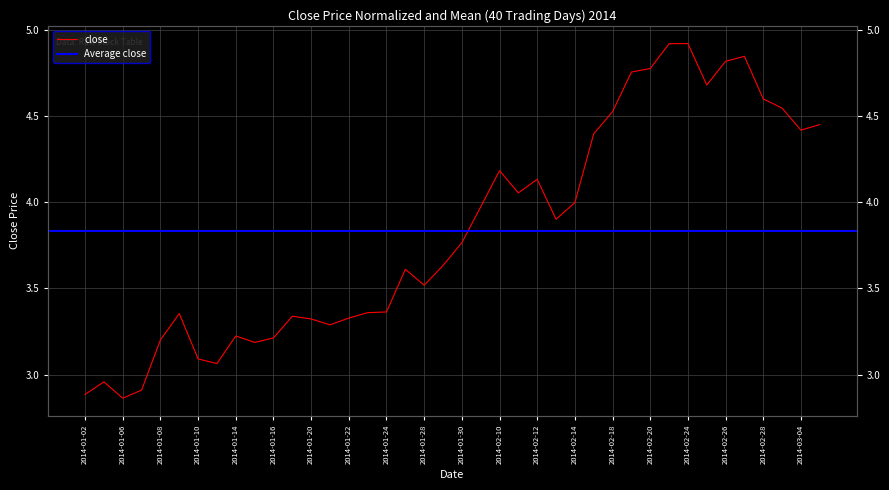

What is the difference between the second highest and minimum values?

2.1